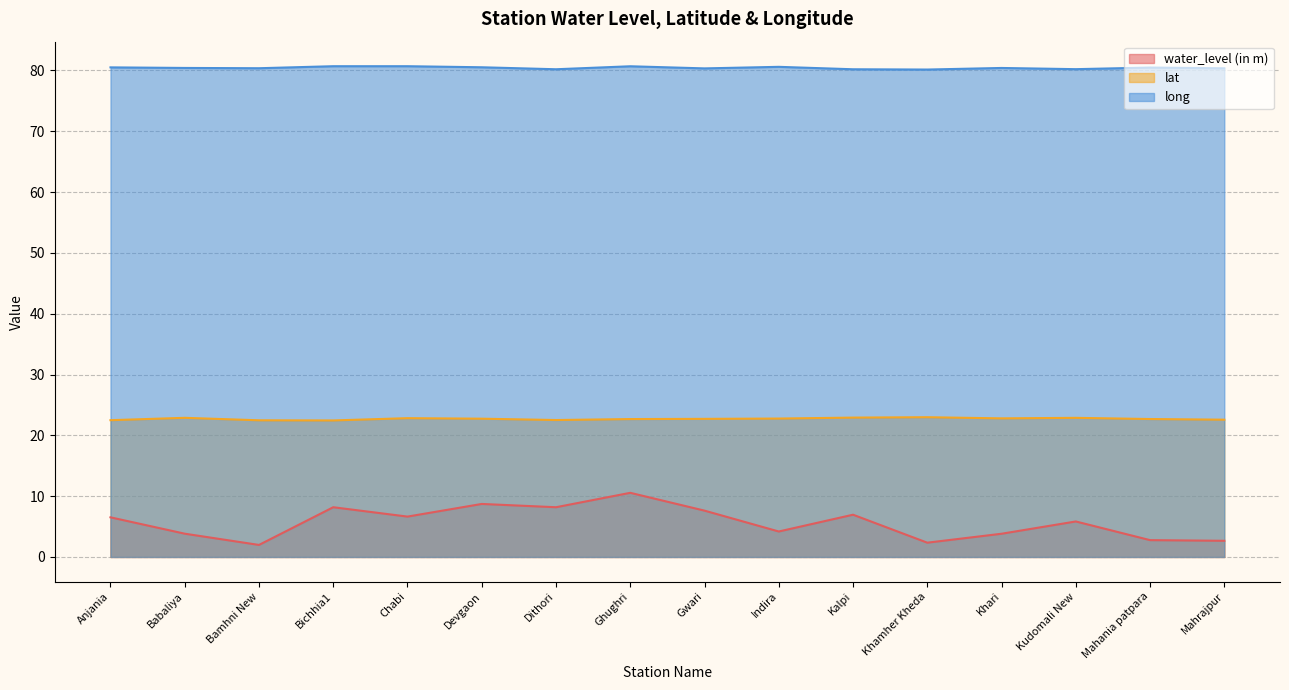

Where is the first local maximum for lat?

Babaliya